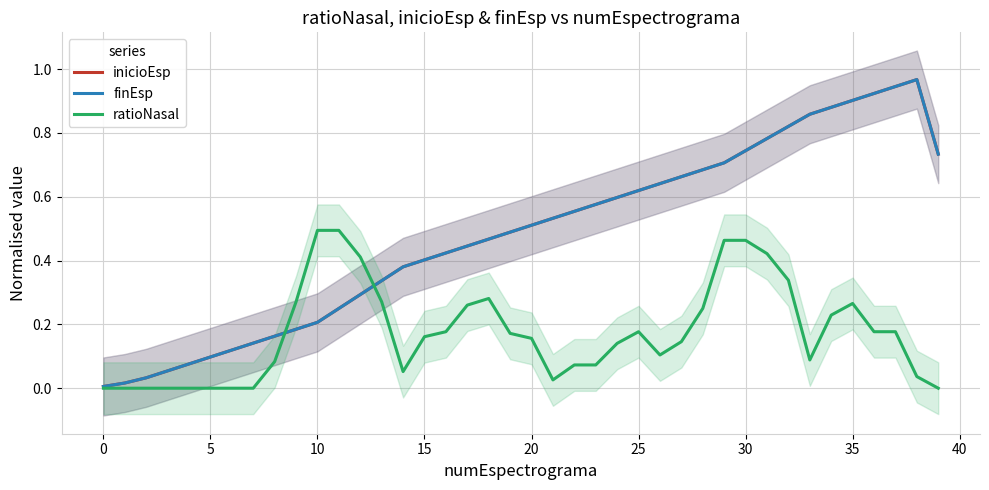

True or false: finEsp has a value of 0.6 at 22.

True